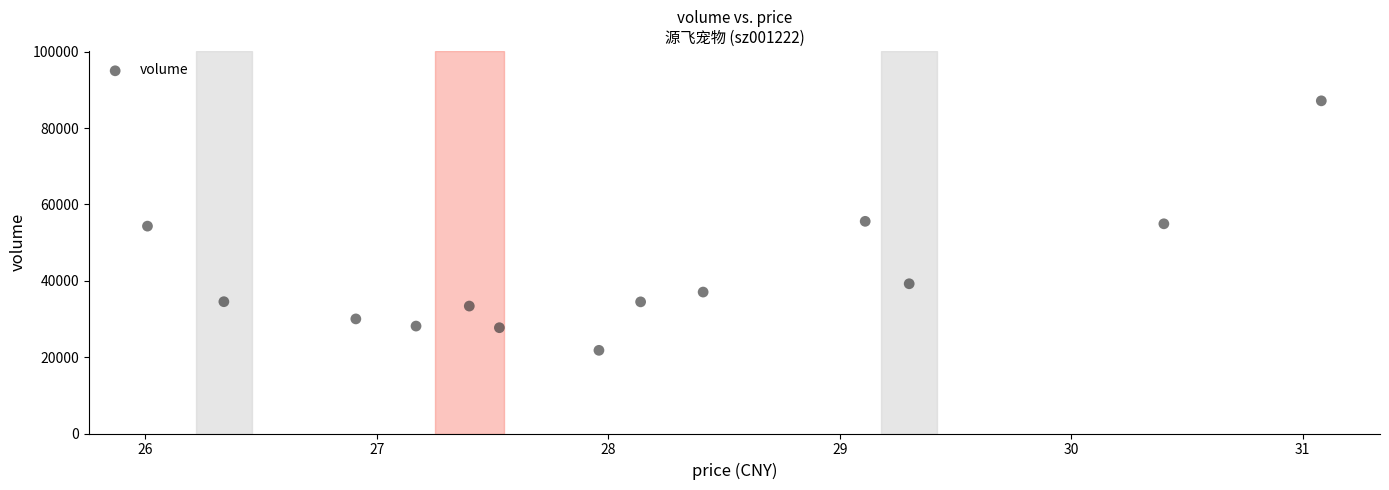

What is the range of Y values (max minus min)?

65339